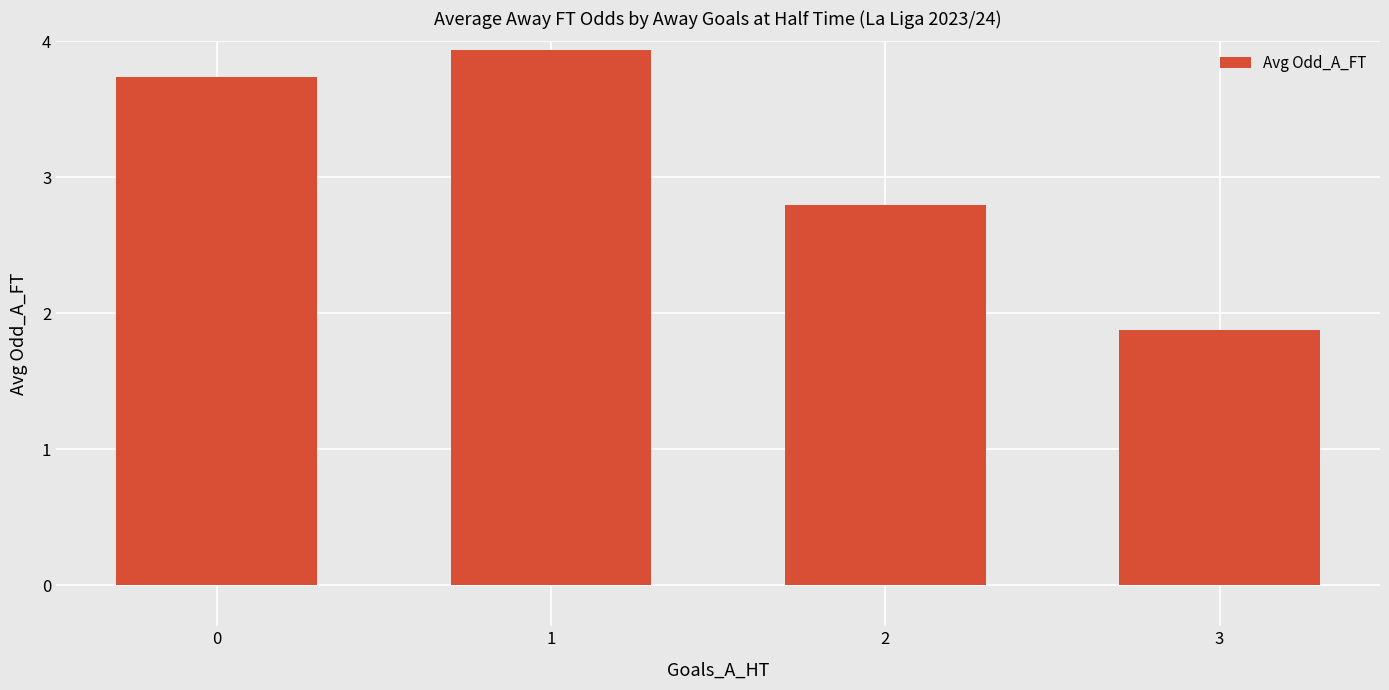

True or false: the data shows 6.8 at 1.

False